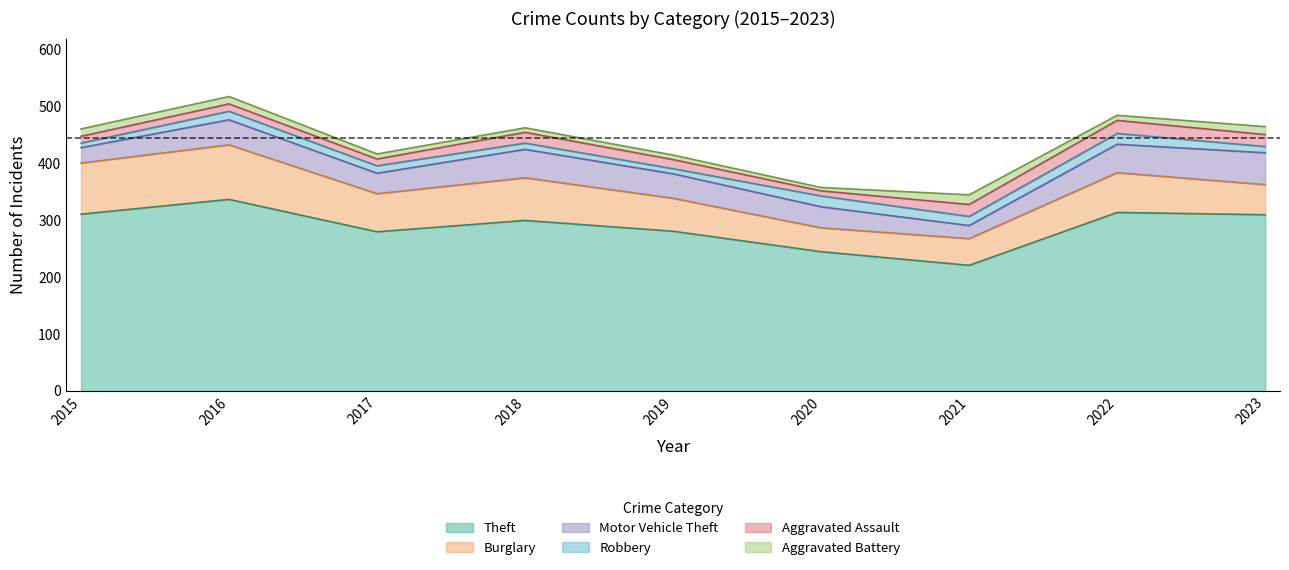

Which series has the largest range (max minus min)?

Theft